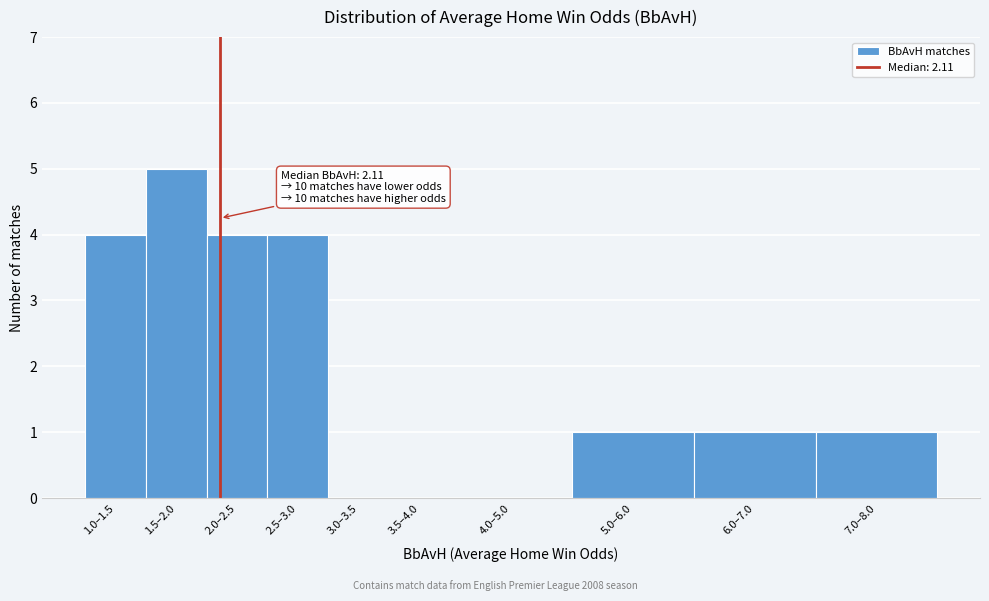

Reading right to left, what are all the values shown in this chart?

7.0–8.0=1	6.0–7.0=1	5.0–6.0=1	4.0–5.0=0	3.5–4.0=0	3.0–3.5=0	2.5–3.0=4	2.0–2.5=4	1.5–2.0=5	1.0–1.5=4